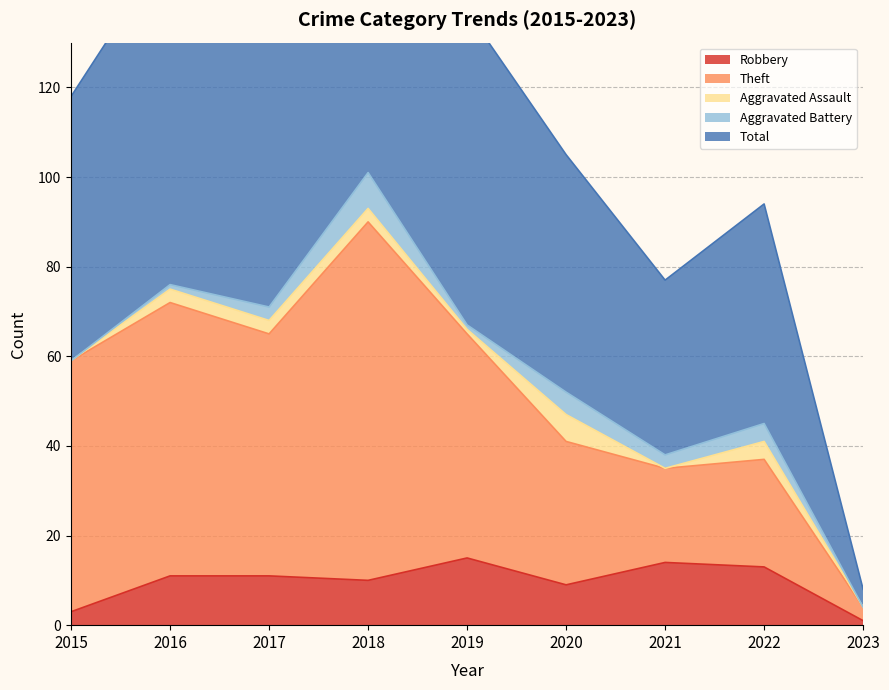

True or false: Robbery and Theft cross at least once.

False